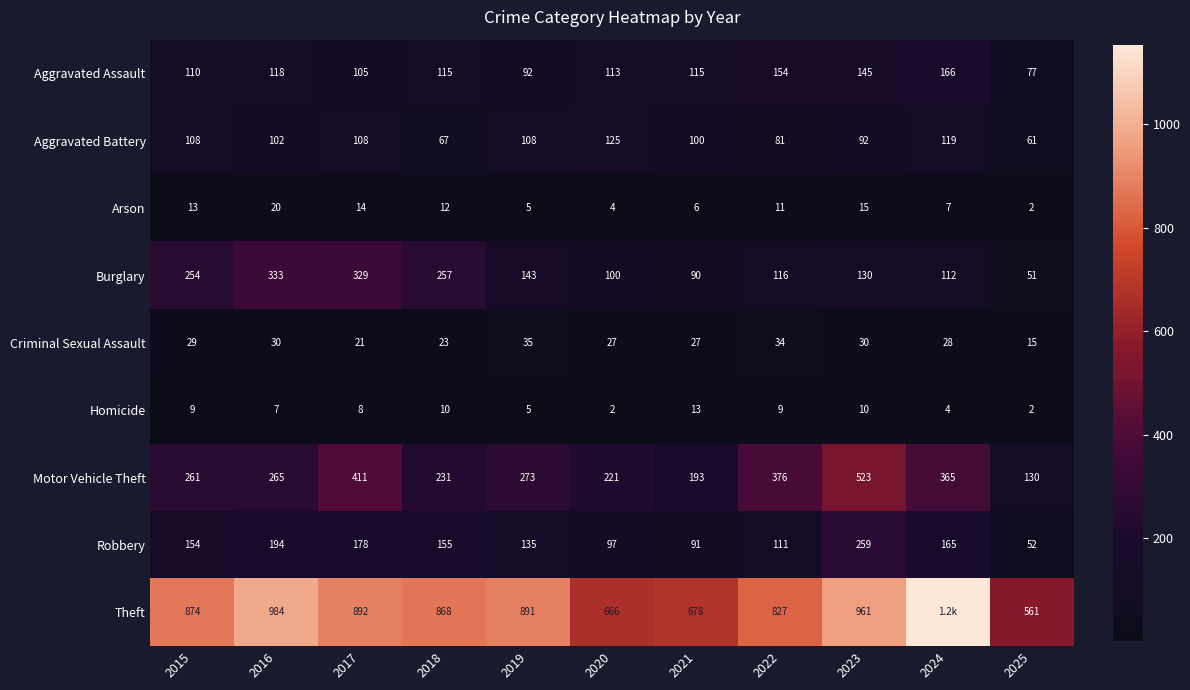

Rank the series at 2015 from lowest to highest value.

Homicide, Arson, Criminal Sexual Assault, Aggravated Battery, Aggravated Assault, Robbery, Burglary, Motor Vehicle Theft, Theft